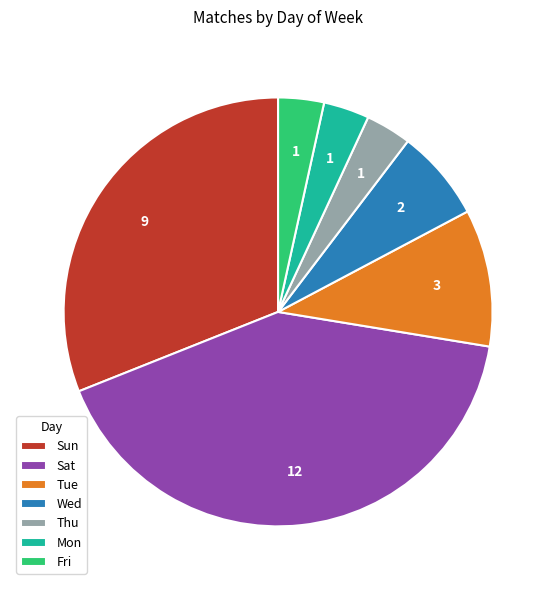

What is the largest slice in the pie chart?

Sat